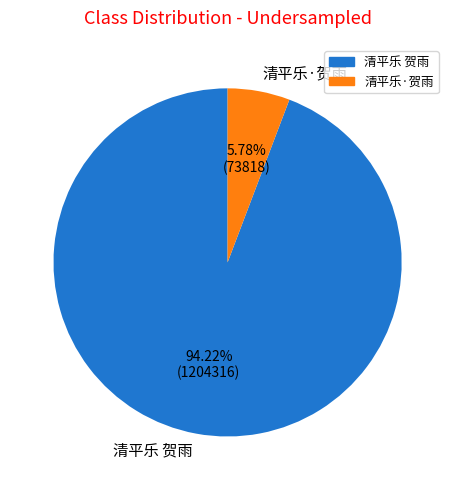

Rank the categories by value from highest to lowest.

清平乐 贺雨, 清平乐·贺雨